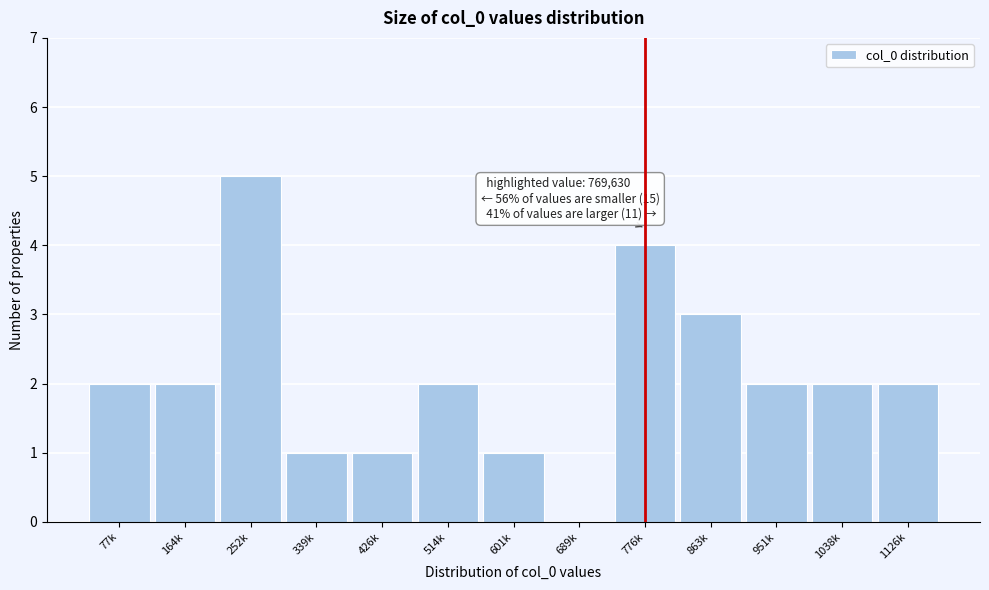

Reading left to right, what are all the values shown in this chart?

77k=2	164k=2	252k=5	339k=1	426k=1	514k=2	601k=1	689k=0	776k=4	863k=3	951k=2	1038k=2	1126k=2